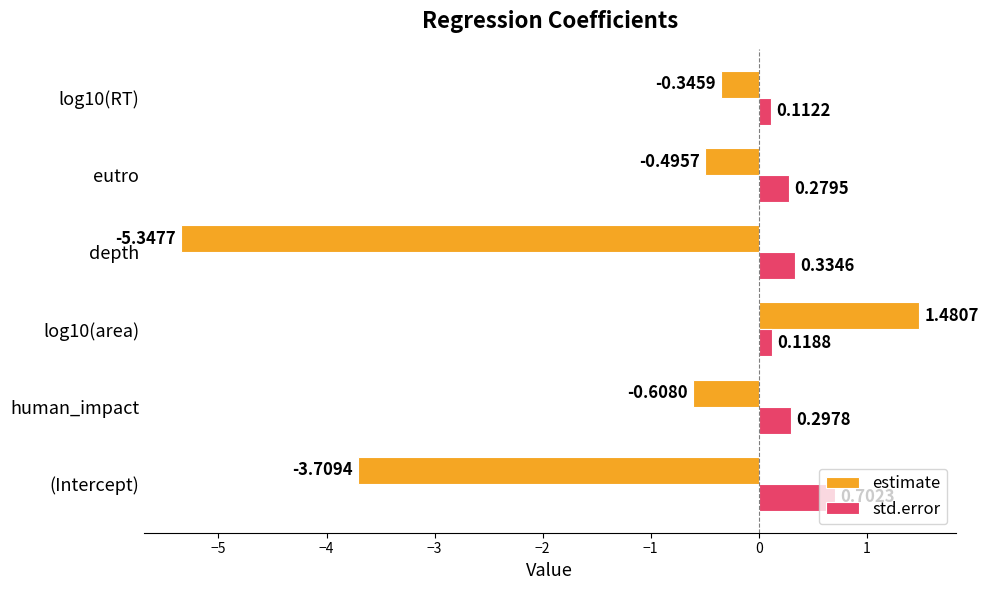

What is the difference between the maximum and minimum values in the estimate series?

6.8